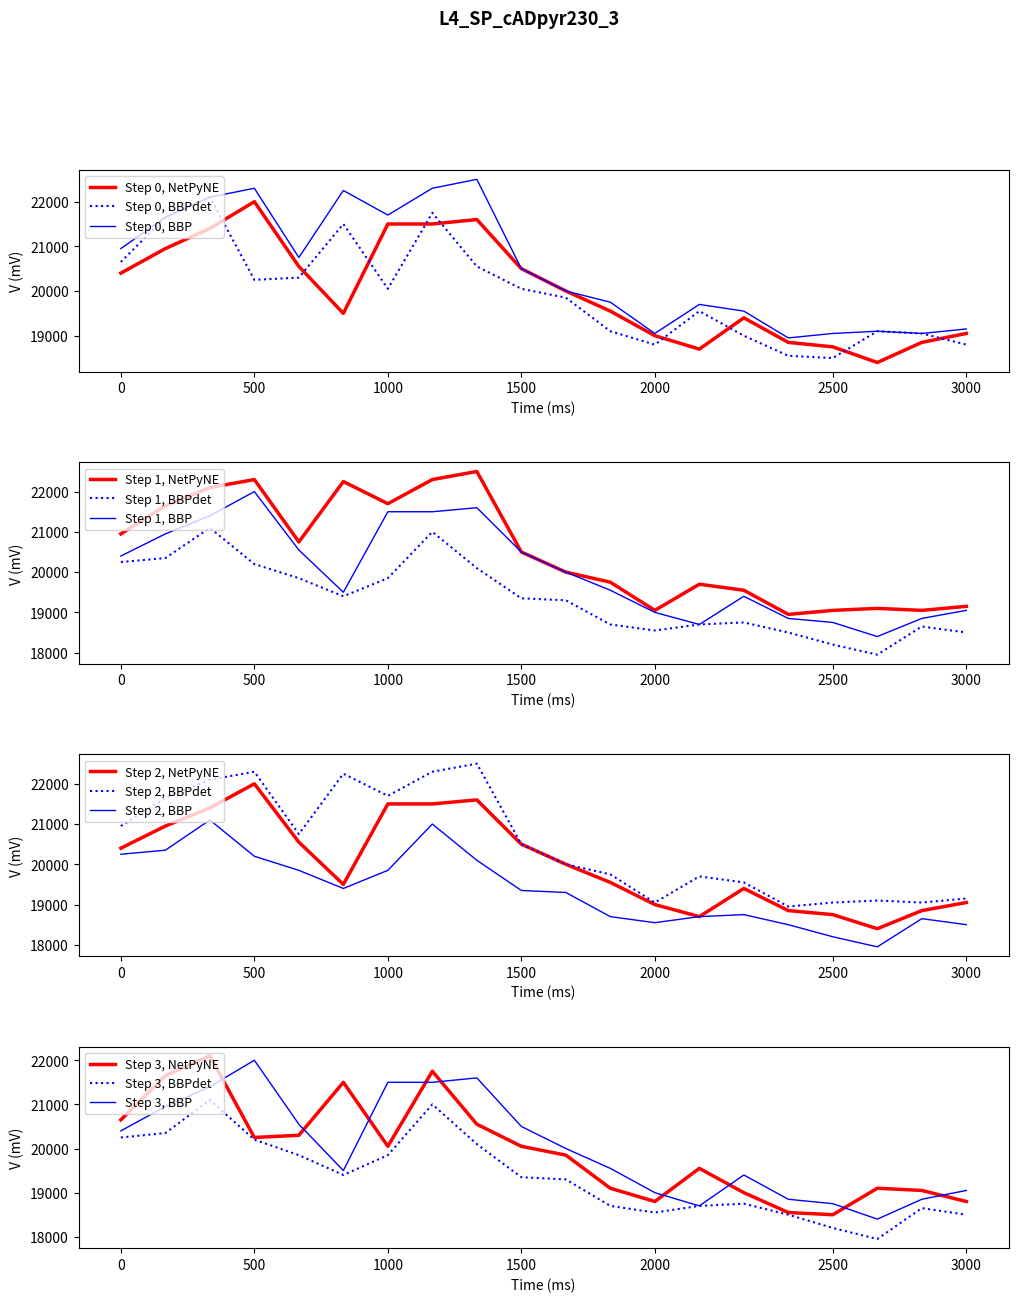

True or false: Step 0, BBPdet and Step 0, NetPyNE intersect in this chart.

True